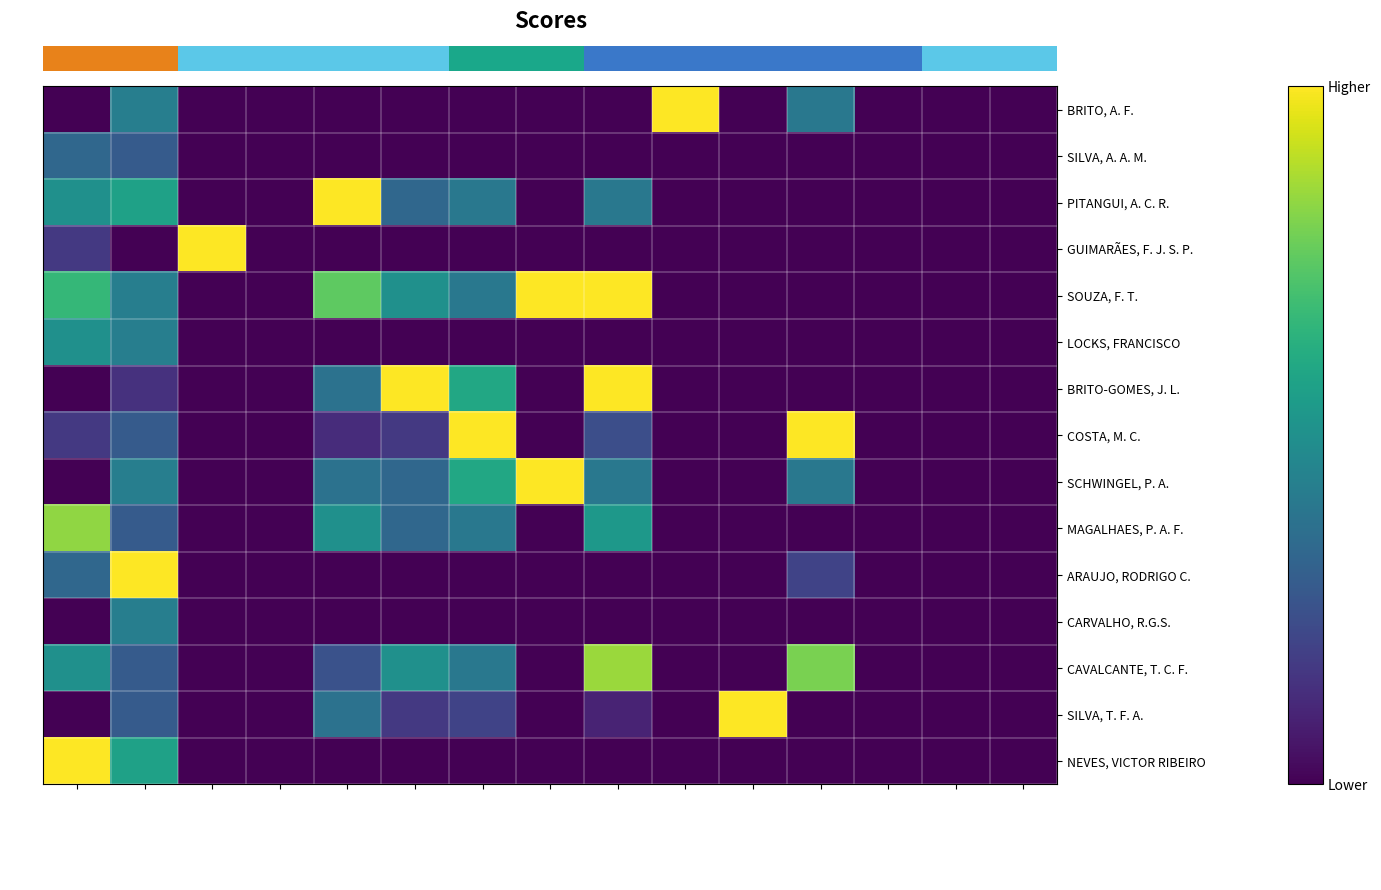

Reading left to right, list all the values displayed in this chart.

row_0: Orient.Mestrado=0.0	Orient.Doutorado=0.4	Coorient.Mestrado=0.0	Coorient.Doutorado=0.0	Orient.Monografia=0.0	N.Disciplinas=0.0	Orient.IC=0.0	Orient.Tutoria=0.0	CH.Graduacao=0.0	Orient.Ext.Mestrado=1.0	Orient.Ext.MestProf=0.0	Orient.Ext.Doutorado=0.4	Orient.Ext.DoutProf=0.0	Coorient.Ext.Mest=0.0	Coorient.Ext.Dout=0.0
row_1: Orient.Mestrado=0.3	Orient.Doutorado=0.3	Coorient.Mestrado=0.0	Coorient.Doutorado=0.0	Orient.Monografia=0.0	N.Disciplinas=0.0	Orient.IC=0.0	Orient.Tutoria=0.0	CH.Graduacao=0.0	Orient.Ext.Mestrado=0.0	Orient.Ext.MestProf=0.0	Orient.Ext.Doutorado=0.0	Orient.Ext.DoutProf=0.0	Coorient.Ext.Mest=0.0	Coorient.Ext.Dout=0.0
row_2: Orient.Mestrado=0.5	Orient.Doutorado=0.6	Coorient.Mestrado=0.0	Coorient.Doutorado=0.0	Orient.Monografia=1.0	N.Disciplinas=0.3	Orient.IC=0.4	Orient.Tutoria=0.0	CH.Graduacao=0.4	Orient.Ext.Mestrado=0.0	Orient.Ext.MestProf=0.0	Orient.Ext.Doutorado=0.0	Orient.Ext.DoutProf=0.0	Coorient.Ext.Mest=0.0	Coorient.Ext.Dout=0.0
row_3: Orient.Mestrado=0.2	Orient.Doutorado=0.0	Coorient.Mestrado=1.0	Coorient.Doutorado=0.0	Orient.Monografia=0.0	N.Disciplinas=0.0	Orient.IC=0.0	Orient.Tutoria=0.0	CH.Graduacao=0.0	Orient.Ext.Mestrado=0.0	Orient.Ext.MestProf=0.0	Orient.Ext.Doutorado=0.0	Orient.Ext.DoutProf=0.0	Coorient.Ext.Mest=0.0	Coorient.Ext.Dout=0.0
row_4: Orient.Mestrado=0.7	Orient.Doutorado=0.4	Coorient.Mestrado=0.0	Coorient.Doutorado=0.0	Orient.Monografia=0.8	N.Disciplinas=0.5	Orient.IC=0.4	Orient.Tutoria=1.0	CH.Graduacao=1.0	Orient.Ext.Mestrado=0.0	Orient.Ext.MestProf=0.0	Orient.Ext.Doutorado=0.0	Orient.Ext.DoutProf=0.0	Coorient.Ext.Mest=0.0	Coorient.Ext.Dout=0.0
row_5: Orient.Mestrado=0.5	Orient.Doutorado=0.4	Coorient.Mestrado=0.0	Coorient.Doutorado=0.0	Orient.Monografia=0.0	N.Disciplinas=0.0	Orient.IC=0.0	Orient.Tutoria=0.0	CH.Graduacao=0.0	Orient.Ext.Mestrado=0.0	Orient.Ext.MestProf=0.0	Orient.Ext.Doutorado=0.0	Orient.Ext.DoutProf=0.0	Coorient.Ext.Mest=0.0	Coorient.Ext.Dout=0.0
row_6: Orient.Mestrado=0.0	Orient.Doutorado=0.1	Coorient.Mestrado=0.0	Coorient.Doutorado=0.0	Orient.Monografia=0.4	N.Disciplinas=1.0	Orient.IC=0.6	Orient.Tutoria=0.0	CH.Graduacao=1.0	Orient.Ext.Mestrado=0.0	Orient.Ext.MestProf=0.0	Orient.Ext.Doutorado=0.0	Orient.Ext.DoutProf=0.0	Coorient.Ext.Mest=0.0	Coorient.Ext.Dout=0.0
row_7: Orient.Mestrado=0.2	Orient.Doutorado=0.3	Coorient.Mestrado=0.0	Coorient.Doutorado=0.0	Orient.Monografia=0.1	N.Disciplinas=0.2	Orient.IC=1.0	Orient.Tutoria=0.0	CH.Graduacao=0.2	Orient.Ext.Mestrado=0.0	Orient.Ext.MestProf=0.0	Orient.Ext.Doutorado=1.0	Orient.Ext.DoutProf=0.0	Coorient.Ext.Mest=0.0	Coorient.Ext.Dout=0.0
row_8: Orient.Mestrado=0.0	Orient.Doutorado=0.4	Coorient.Mestrado=0.0	Coorient.Doutorado=0.0	Orient.Monografia=0.4	N.Disciplinas=0.3	Orient.IC=0.6	Orient.Tutoria=1.0	CH.Graduacao=0.4	Orient.Ext.Mestrado=0.0	Orient.Ext.MestProf=0.0	Orient.Ext.Doutorado=0.4	Orient.Ext.DoutProf=0.0	Coorient.Ext.Mest=0.0	Coorient.Ext.Dout=0.0
row_9: Orient.Mestrado=0.8	Orient.Doutorado=0.3	Coorient.Mestrado=0.0	Coorient.Doutorado=0.0	Orient.Monografia=0.5	N.Disciplinas=0.3	Orient.IC=0.4	Orient.Tutoria=0.0	CH.Graduacao=0.5	Orient.Ext.Mestrado=0.0	Orient.Ext.MestProf=0.0	Orient.Ext.Doutorado=0.0	Orient.Ext.DoutProf=0.0	Coorient.Ext.Mest=0.0	Coorient.Ext.Dout=0.0
row_10: Orient.Mestrado=0.3	Orient.Doutorado=1.0	Coorient.Mestrado=0.0	Coorient.Doutorado=0.0	Orient.Monografia=0.0	N.Disciplinas=0.0	Orient.IC=0.0	Orient.Tutoria=0.0	CH.Graduacao=0.0	Orient.Ext.Mestrado=0.0	Orient.Ext.MestProf=0.0	Orient.Ext.Doutorado=0.2	Orient.Ext.DoutProf=0.0	Coorient.Ext.Mest=0.0	Coorient.Ext.Dout=0.0
row_11: Orient.Mestrado=0.0	Orient.Doutorado=0.4	Coorient.Mestrado=0.0	Coorient.Doutorado=0.0	Orient.Monografia=0.0	N.Disciplinas=0.0	Orient.IC=0.0	Orient.Tutoria=0.0	CH.Graduacao=0.0	Orient.Ext.Mestrado=0.0	Orient.Ext.MestProf=0.0	Orient.Ext.Doutorado=0.0	Orient.Ext.DoutProf=0.0	Coorient.Ext.Mest=0.0	Coorient.Ext.Dout=0.0
row_12: Orient.Mestrado=0.5	Orient.Doutorado=0.3	Coorient.Mestrado=0.0	Coorient.Doutorado=0.0	Orient.Monografia=0.2	N.Disciplinas=0.5	Orient.IC=0.4	Orient.Tutoria=0.0	CH.Graduacao=0.8	Orient.Ext.Mestrado=0.0	Orient.Ext.MestProf=0.0	Orient.Ext.Doutorado=0.8	Orient.Ext.DoutProf=0.0	Coorient.Ext.Mest=0.0	Coorient.Ext.Dout=0.0
row_13: Orient.Mestrado=0.0	Orient.Doutorado=0.3	Coorient.Mestrado=0.0	Coorient.Doutorado=0.0	Orient.Monografia=0.4	N.Disciplinas=0.2	Orient.IC=0.2	Orient.Tutoria=0.0	CH.Graduacao=0.1	Orient.Ext.Mestrado=0.0	Orient.Ext.MestProf=1.0	Orient.Ext.Doutorado=0.0	Orient.Ext.DoutProf=0.0	Coorient.Ext.Mest=0.0	Coorient.Ext.Dout=0.0
row_14: Orient.Mestrado=1.0	Orient.Doutorado=0.6	Coorient.Mestrado=0.0	Coorient.Doutorado=0.0	Orient.Monografia=0.0	N.Disciplinas=0.0	Orient.IC=0.0	Orient.Tutoria=0.0	CH.Graduacao=0.0	Orient.Ext.Mestrado=0.0	Orient.Ext.MestProf=0.0	Orient.Ext.Doutorado=0.0	Orient.Ext.DoutProf=0.0	Coorient.Ext.Mest=0.0	Coorient.Ext.Dout=0.0